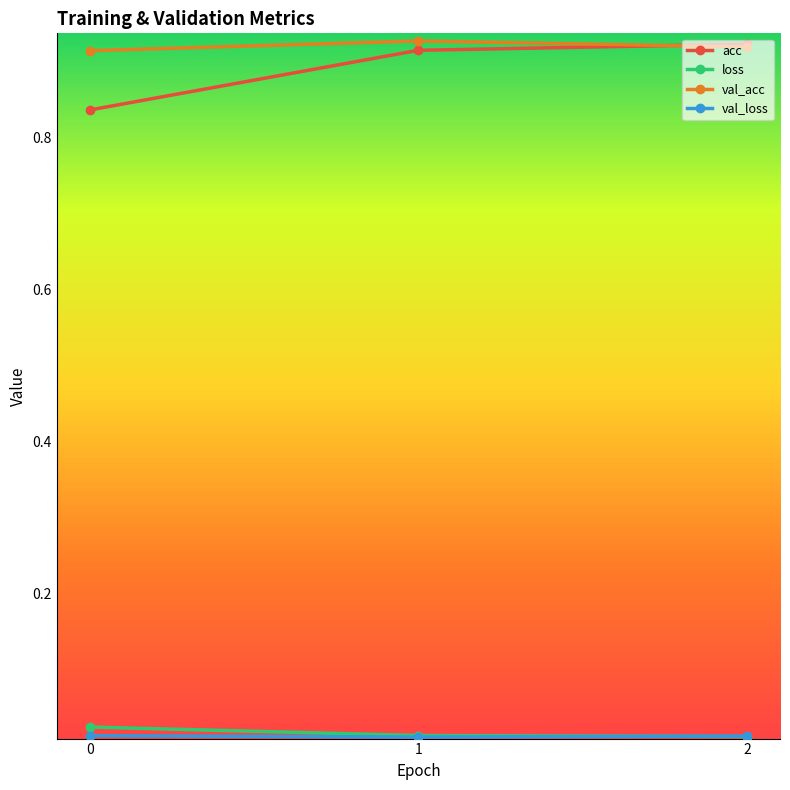

True or false: val_acc has a value of 0.5 at 1.

False